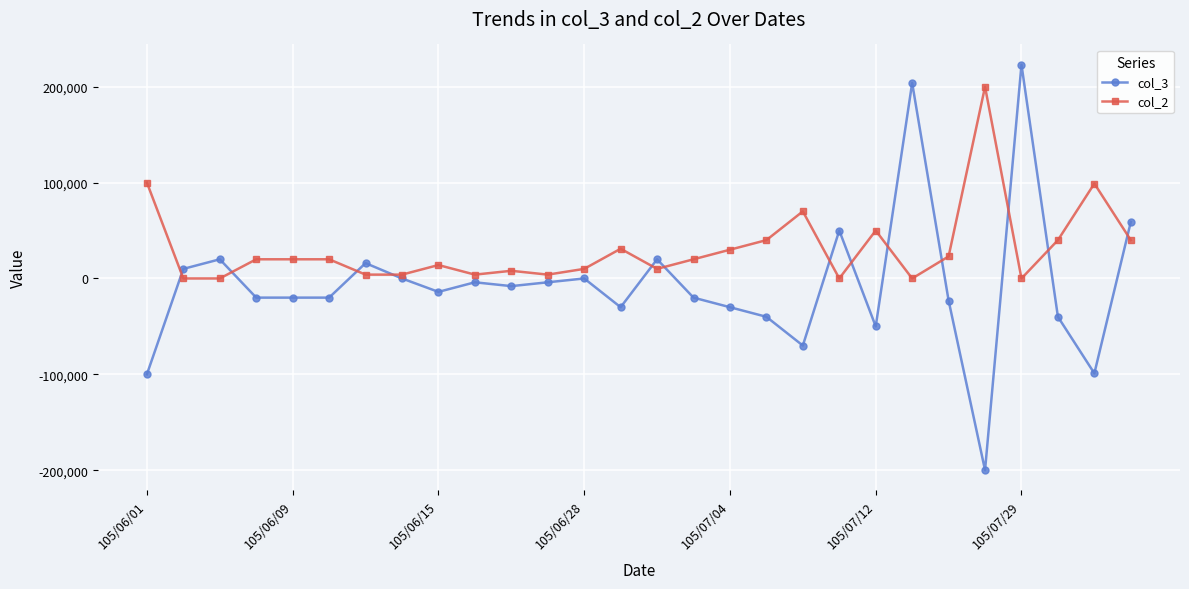

How many distinct data groups are displayed?

2